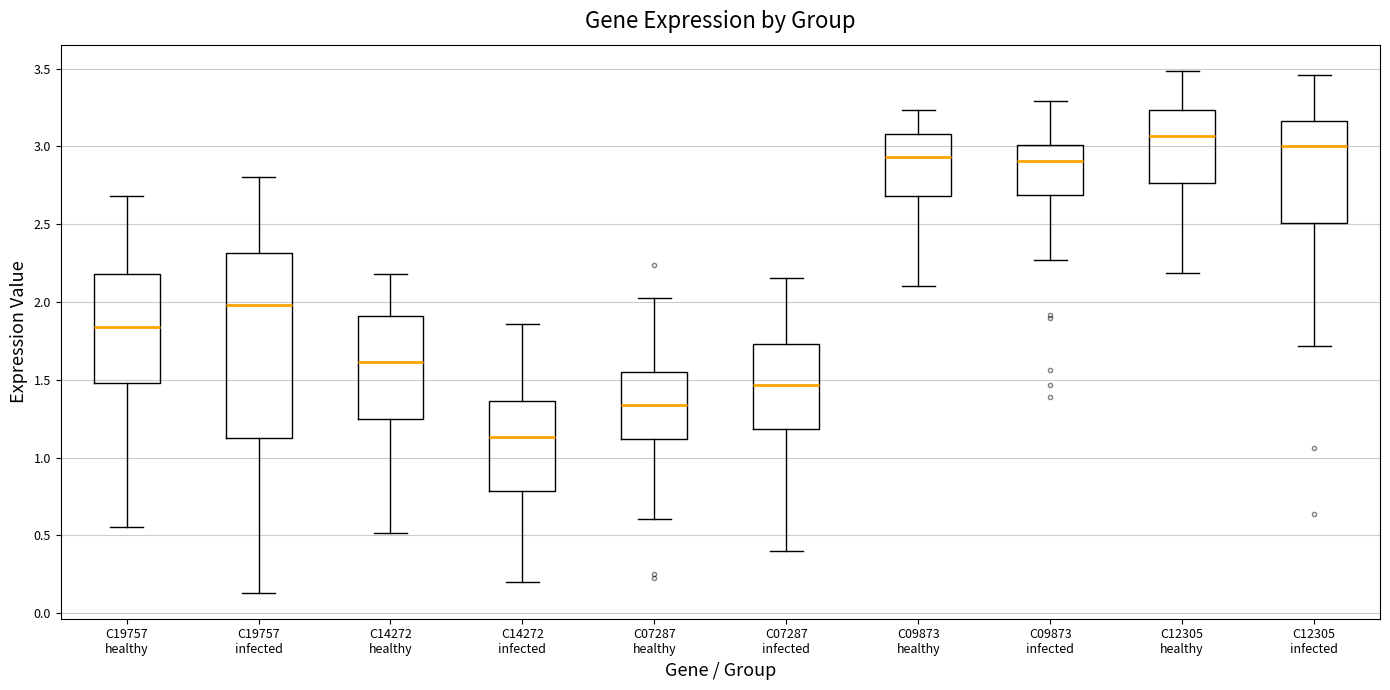

Comparing the boxes themselves (not the whiskers), which one is the tallest?

C19757 infected